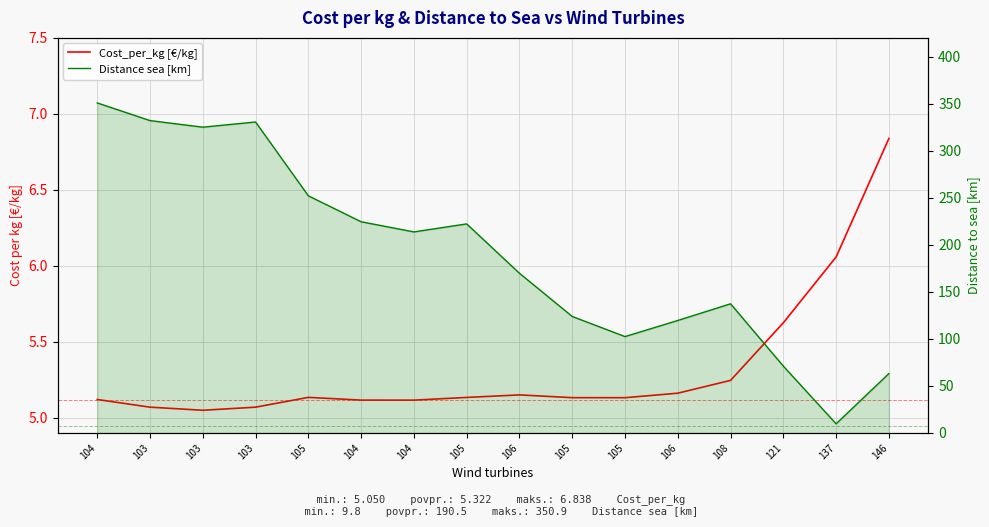

The value of Distance sea [km] at 103 is 325.1. True or false?

True